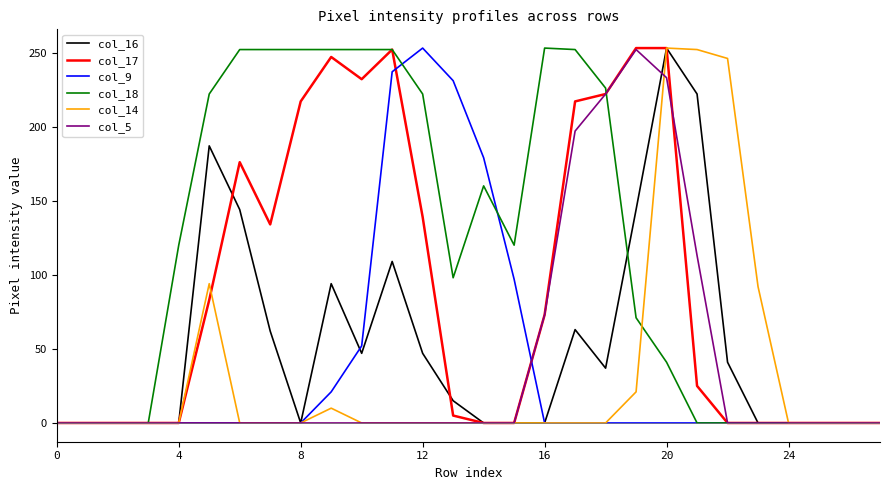

What is the greatest value displayed?

253